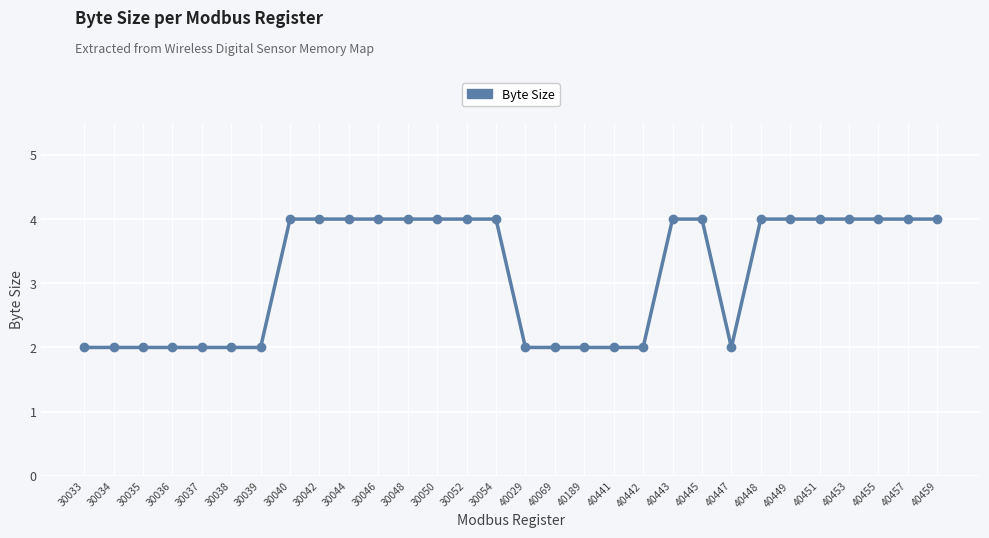

What is the difference between the maximum and minimum values?

2